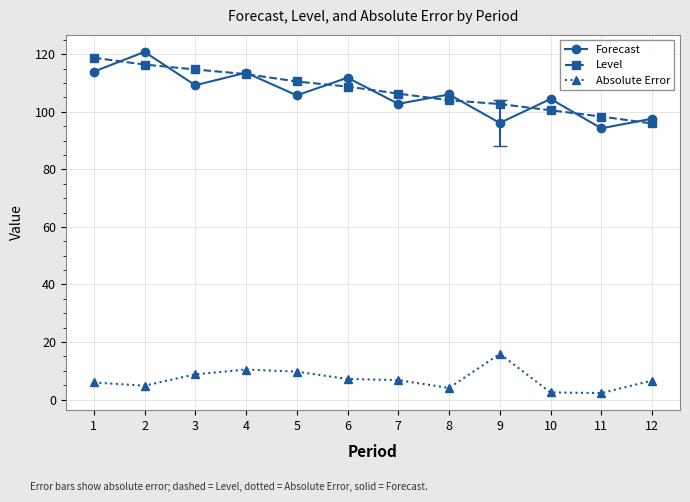

At which category does Forecast reach its first local peak?

2